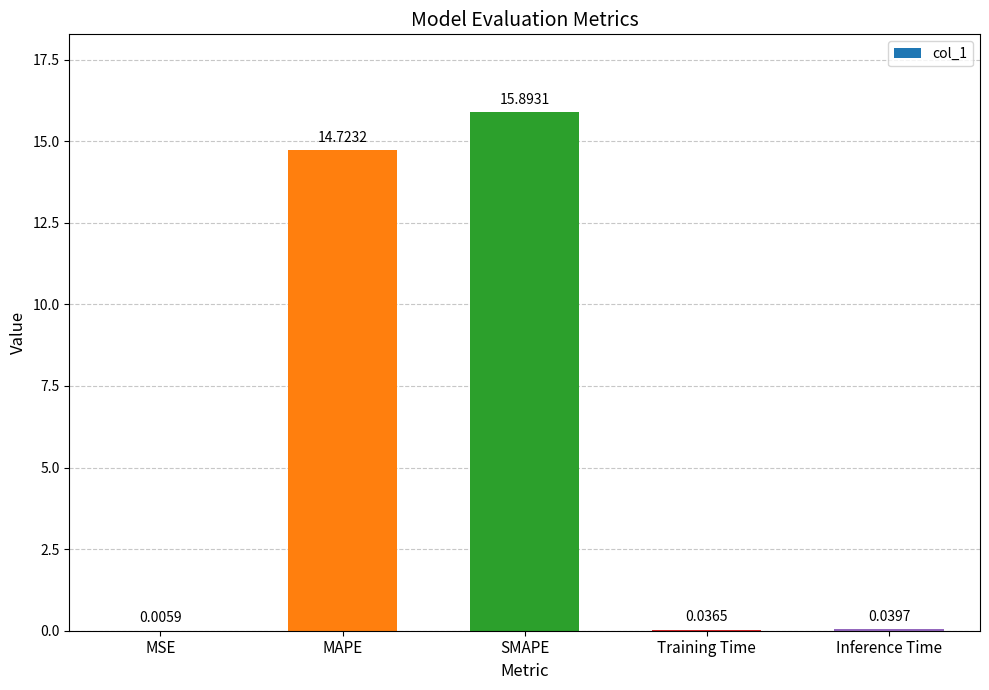

What is the sum of all values?

30.7